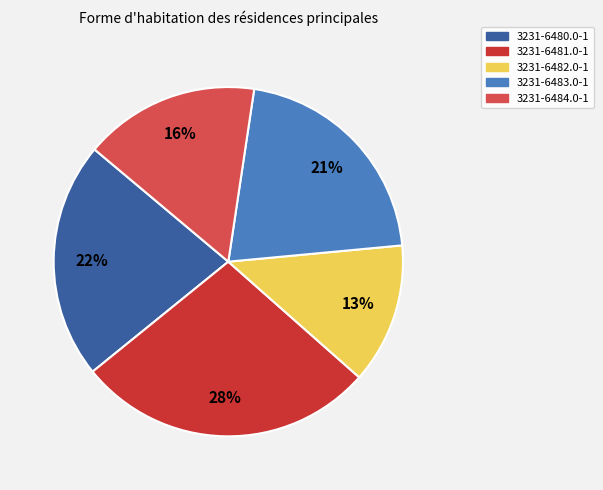

Does 3231-6482.0-1 account for over 50% of the chart?

No